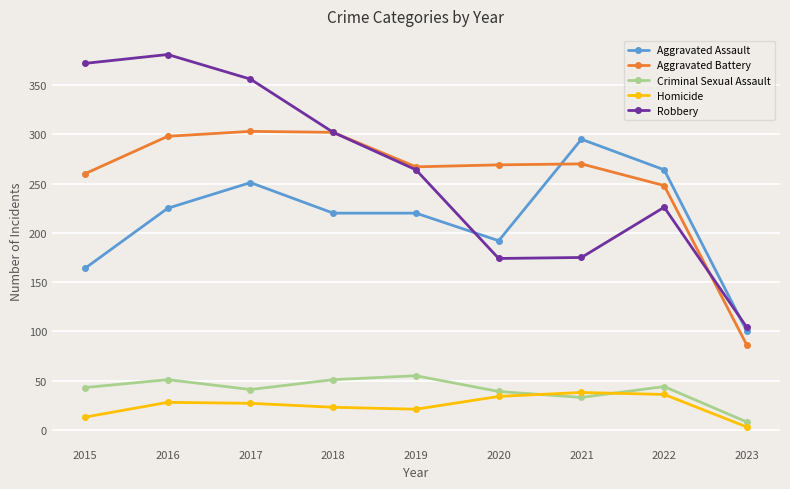

True or false: Aggravated Battery has a value of 440 at 2019.

False